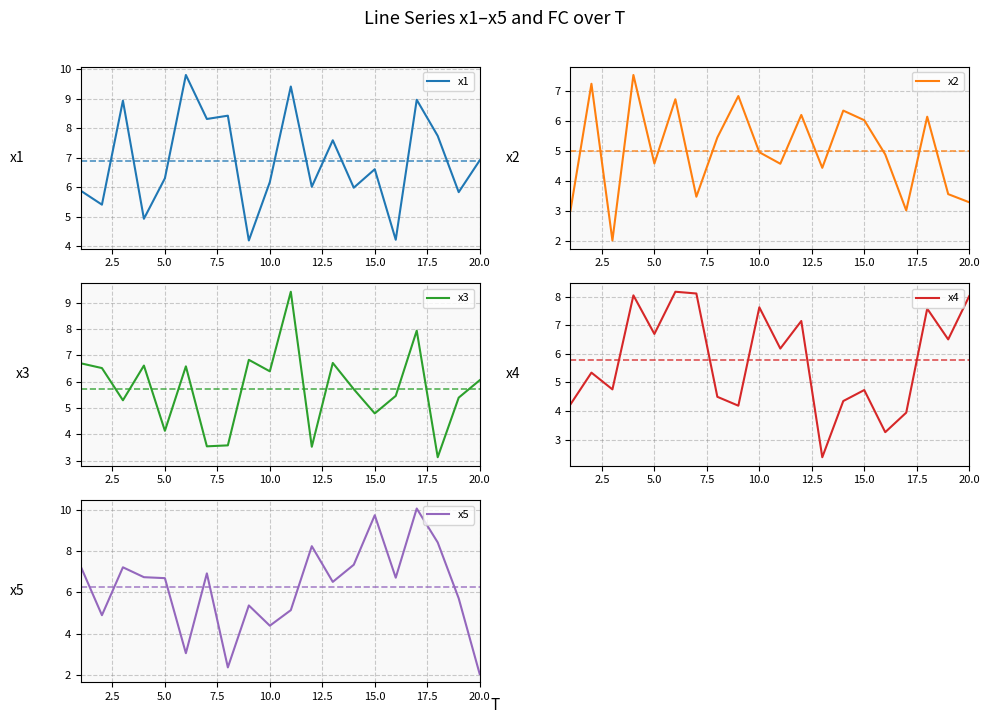

What is the highest value of the x1 series?

9.8